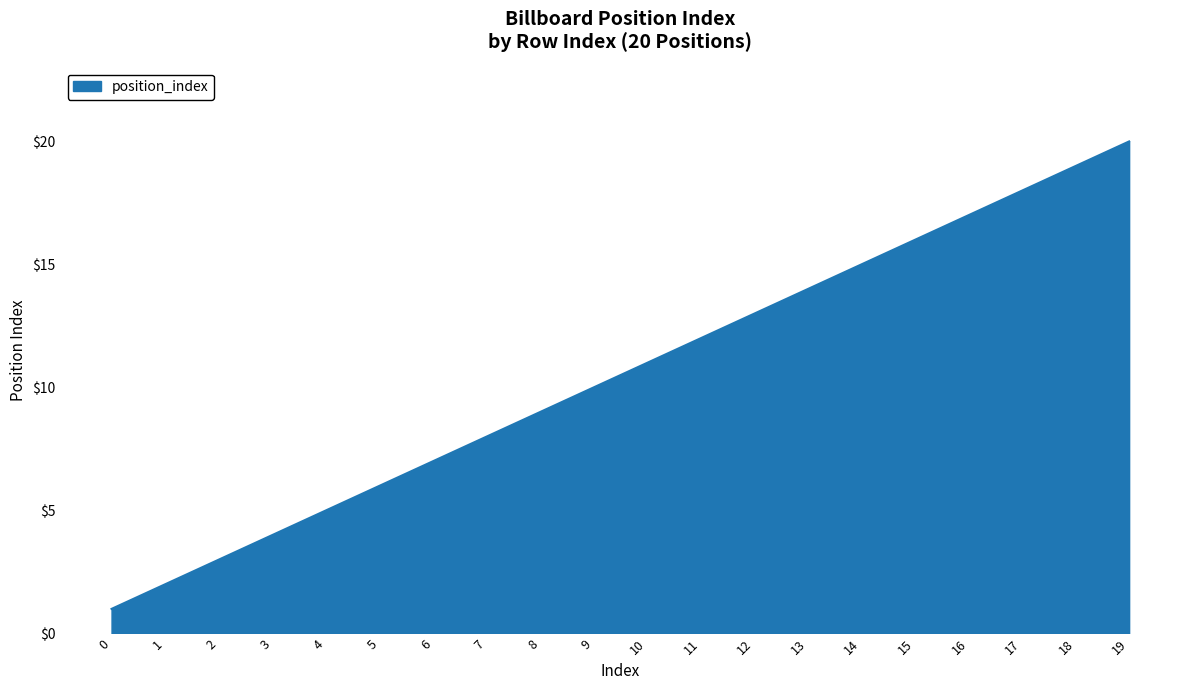

List the labels in order of value, largest first.

19, 18, 17, 16, 15, 14, 13, 12, 11, 10, 9, 8, 7, 6, 5, 4, 3, 2, 1, 0